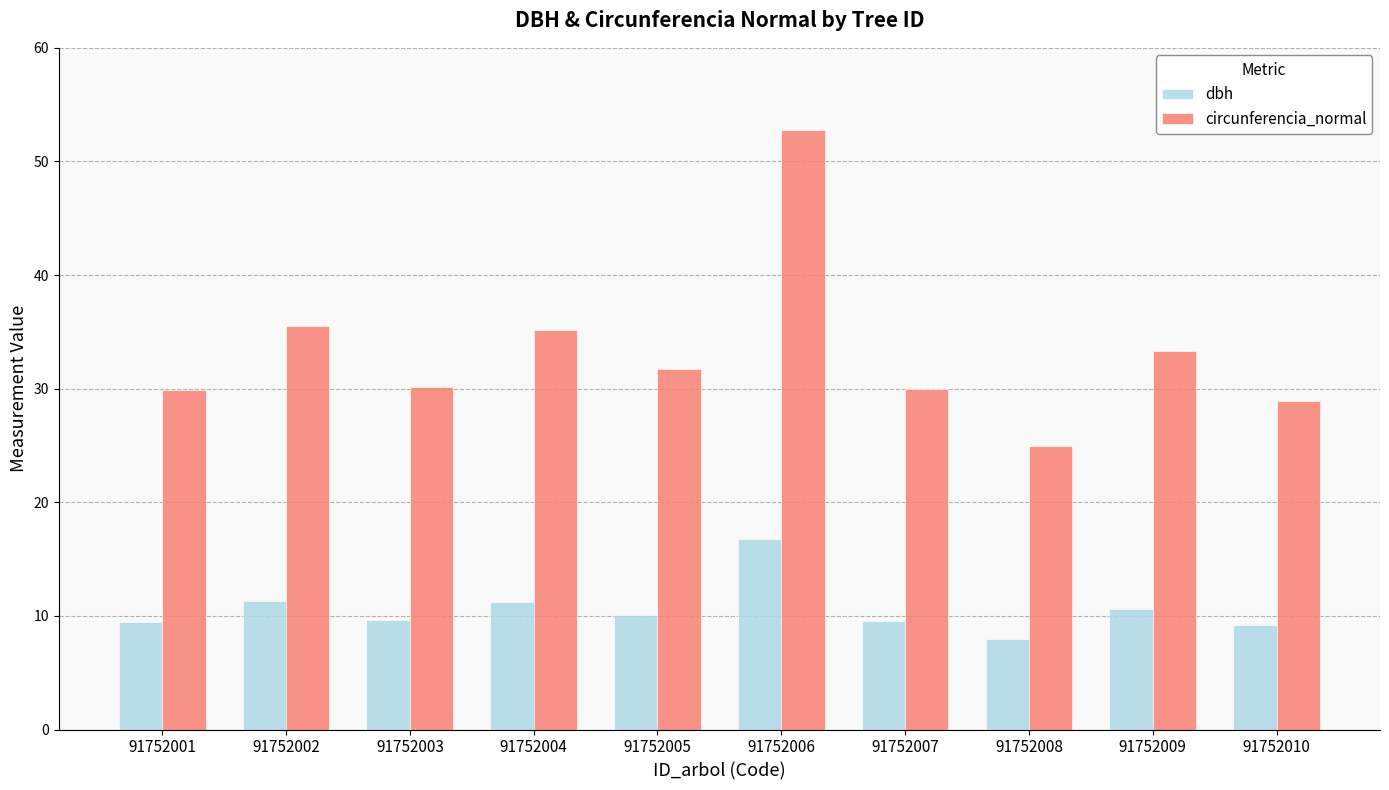

Count the number of categories in the chart.

10